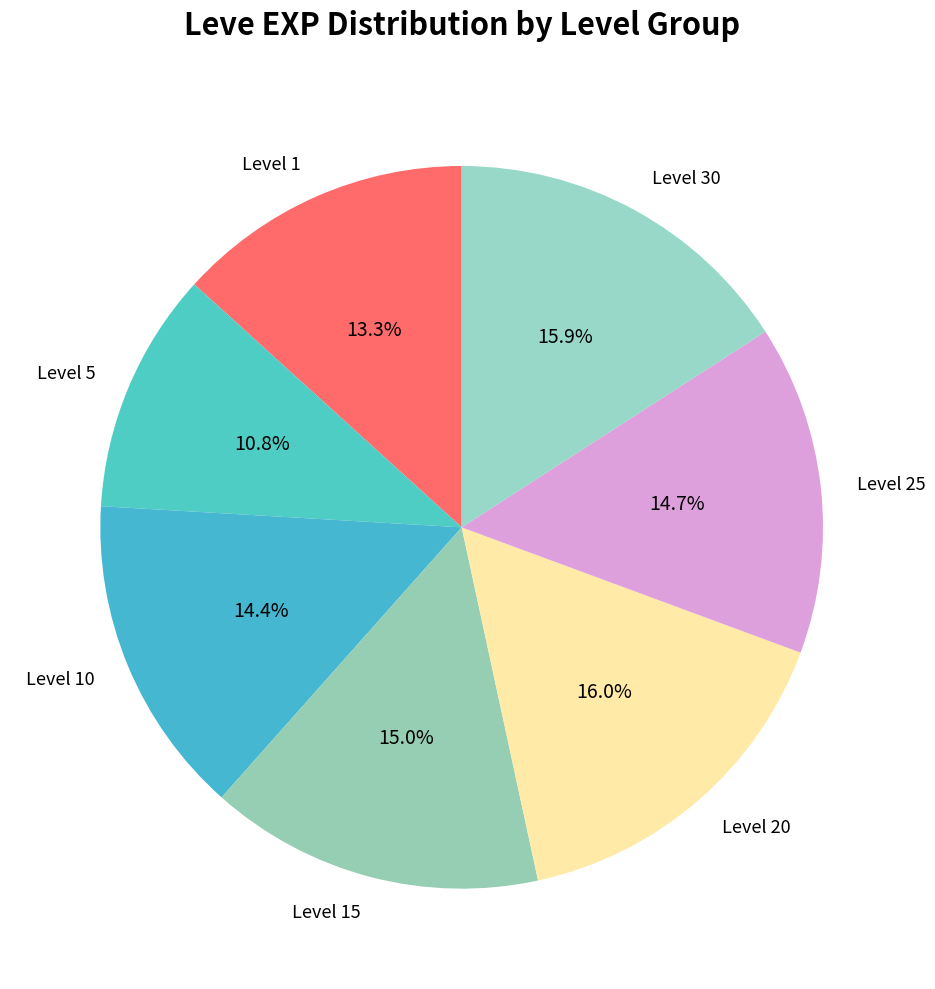

Which category has the smallest portion of the pie?

Level 5